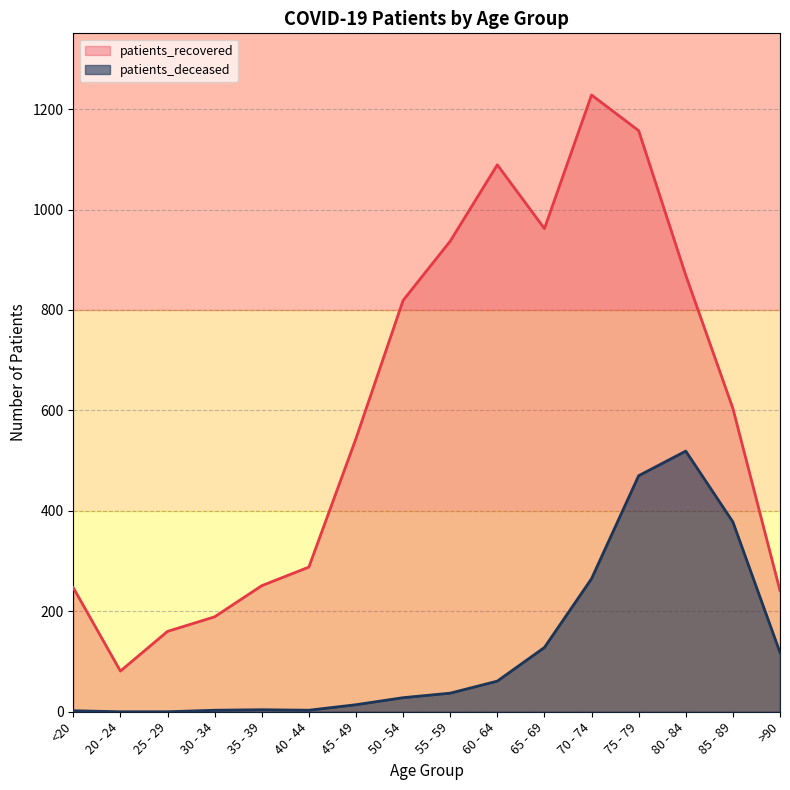

How many interior local peaks does the patients_recovered series have?

2